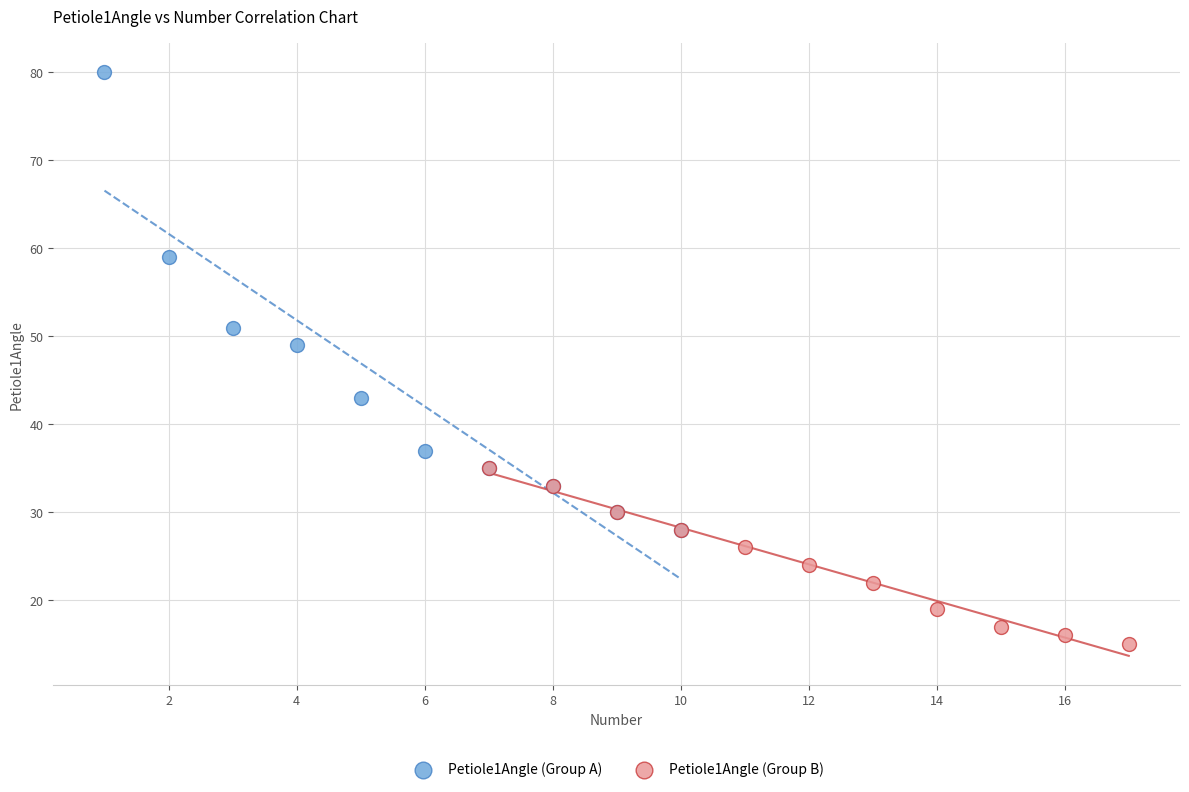

Which series contains the highest Y value?

Petiole1Angle (Group A)